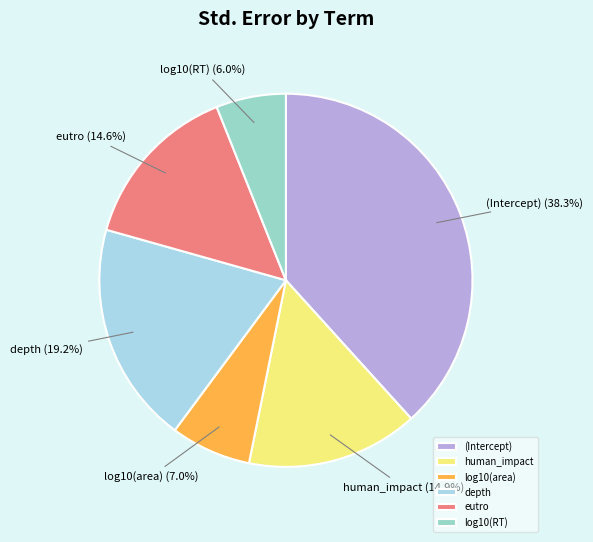

True or false: log10(RT) accounts for 6% of the total.

True